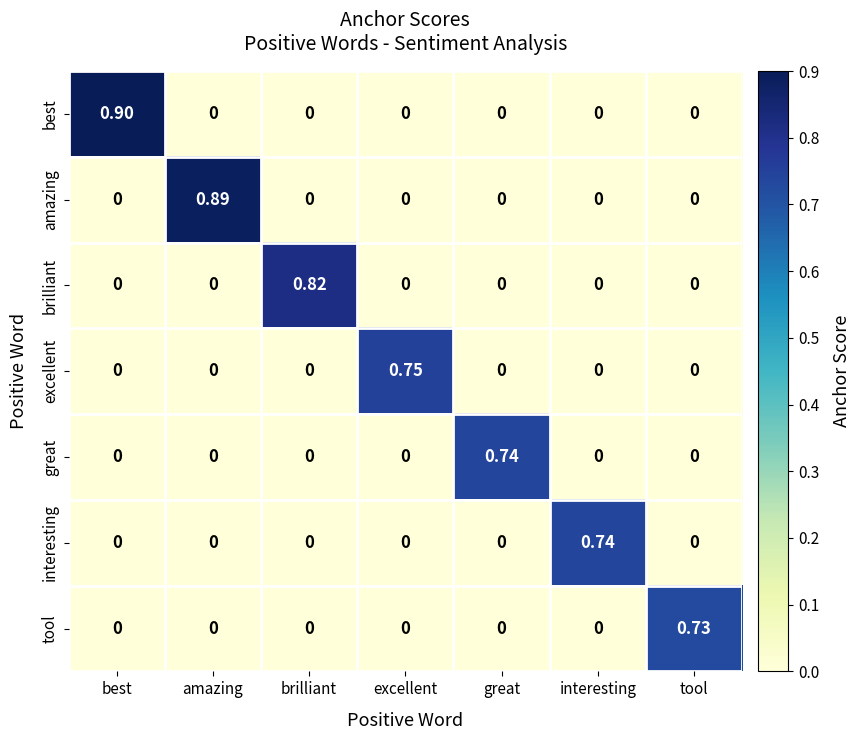

Which series has the widest spread of values?

best